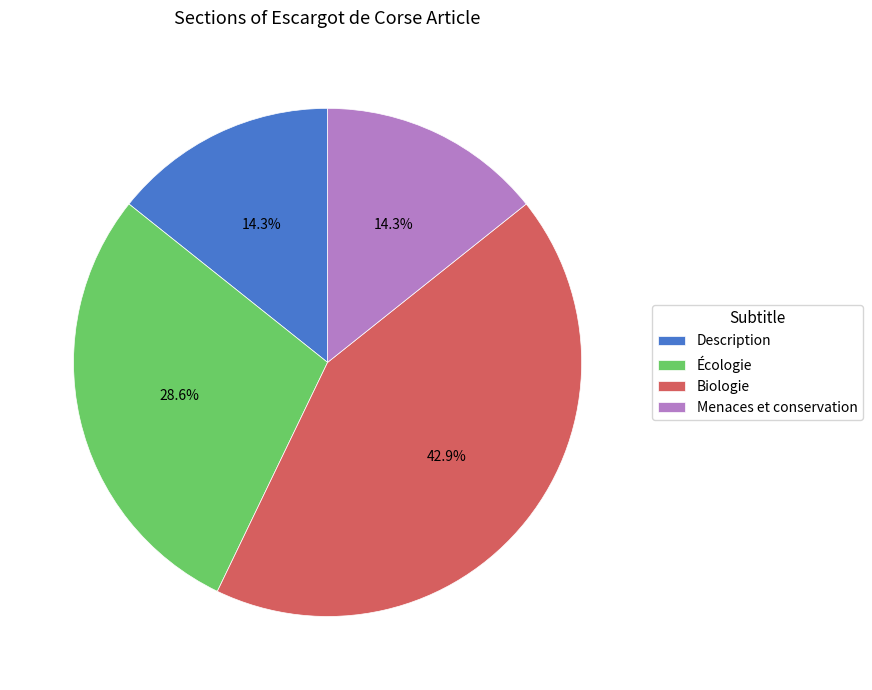

Which category has the biggest portion of the pie?

Biologie